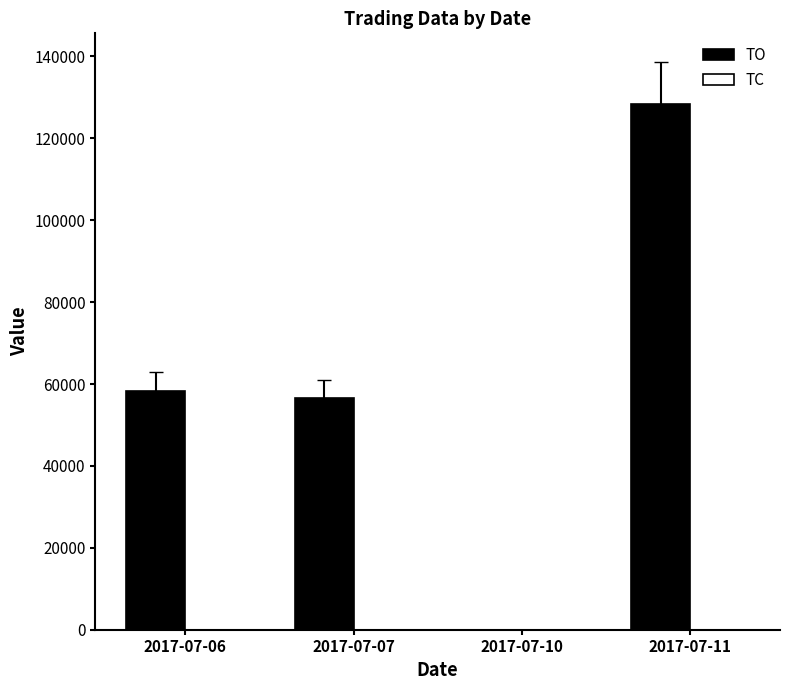

At which category is the sum across all series the highest?

2017-07-11